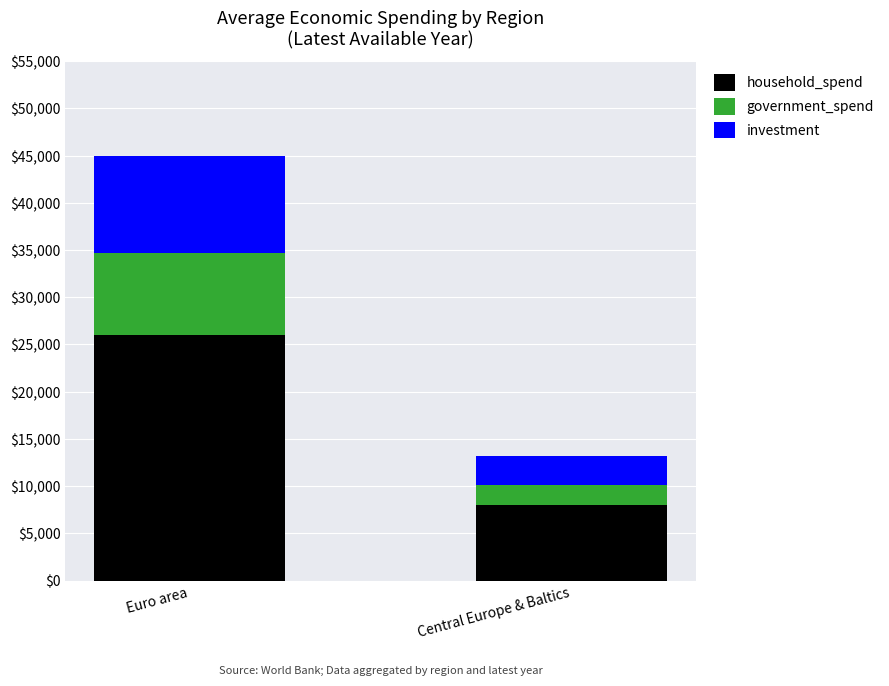

At which category is the sum across all series the highest?

Euro area